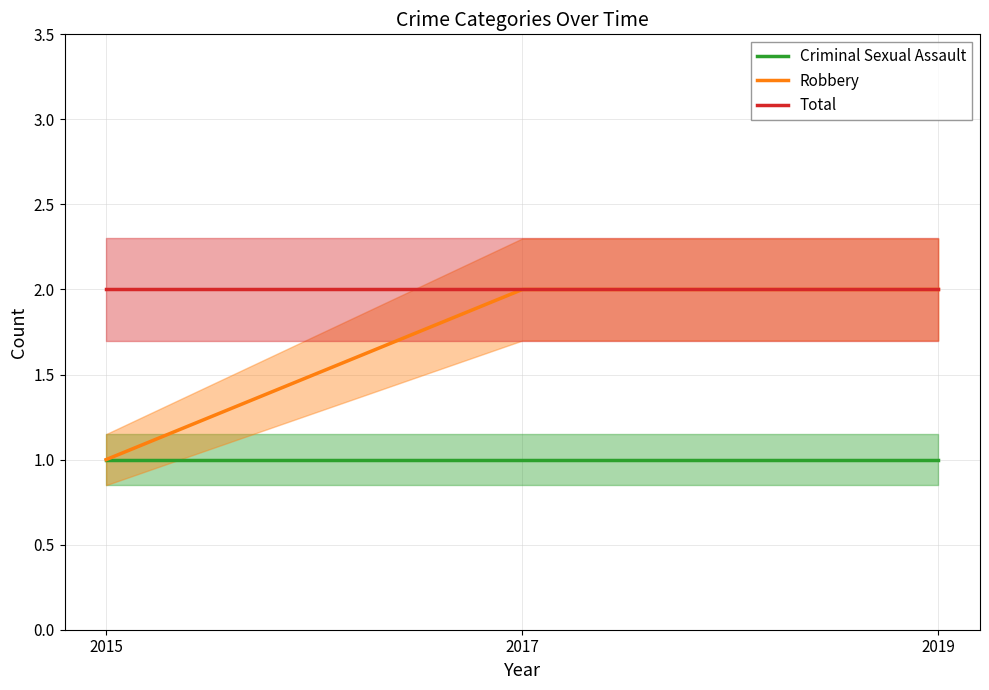

Between 2015 and 2019, which series saw the biggest shift?

Robbery